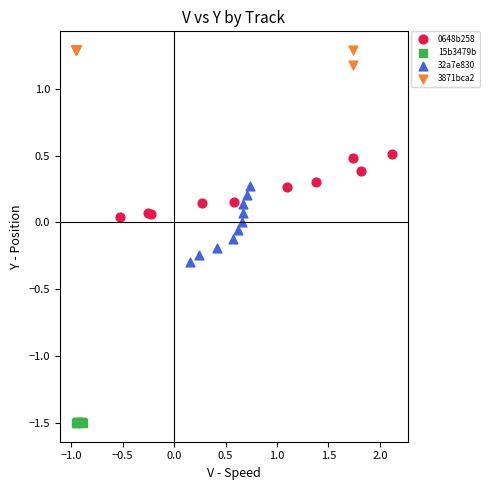

Which series has the largest Y range (max minus min)?

32a7e830